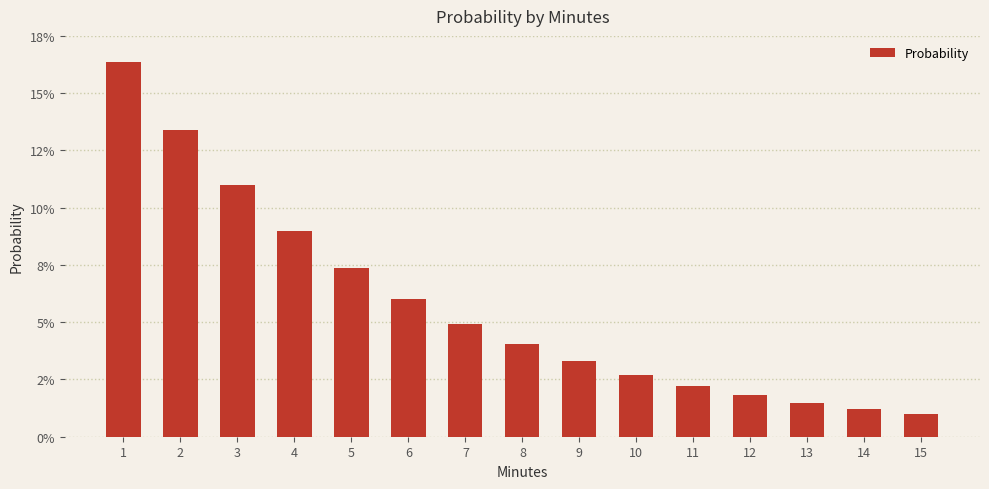

What is the change in value from 3 to 9?

-0.1